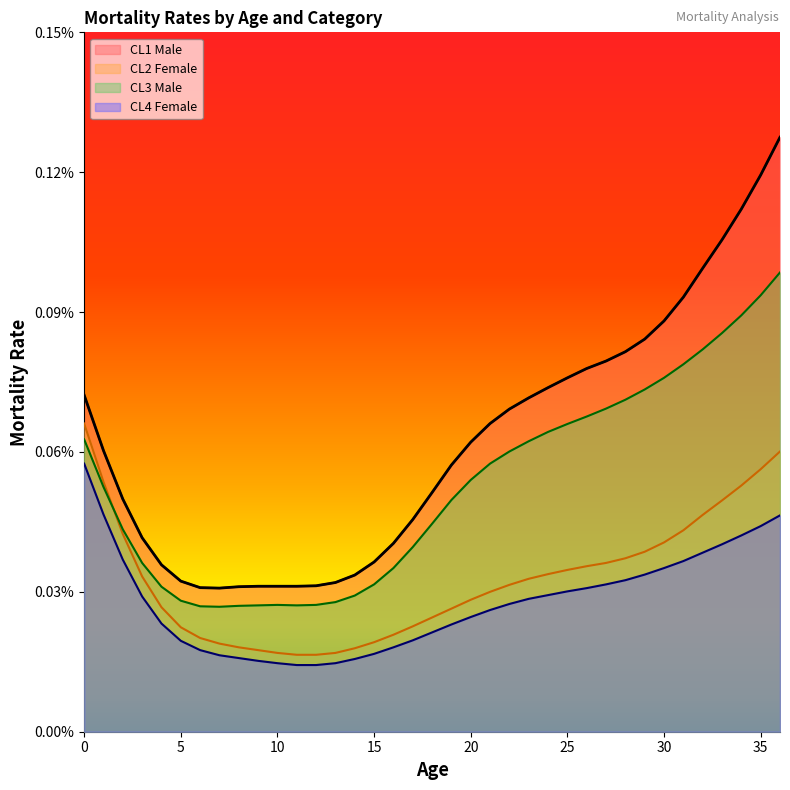

True or false: CL3 Male and CL2 Female intersect in this chart.

True